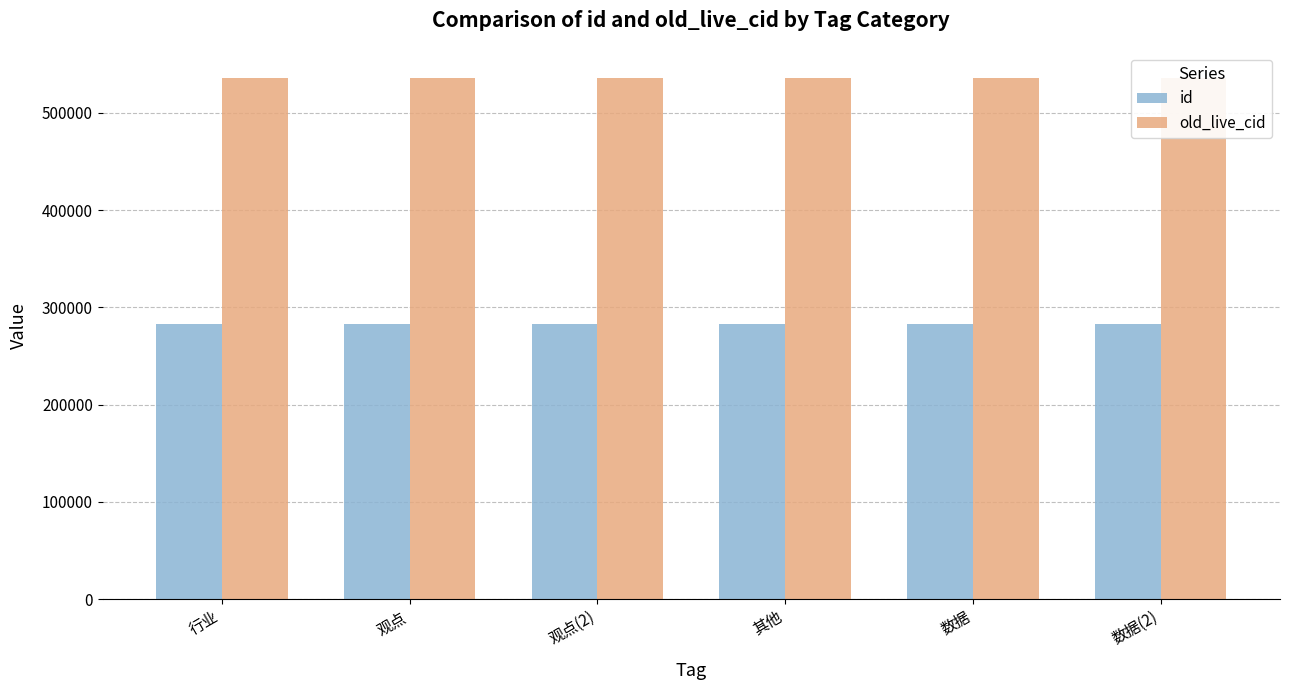

The old_live_cid series shows 791421 at 观点(2). True or false?

False